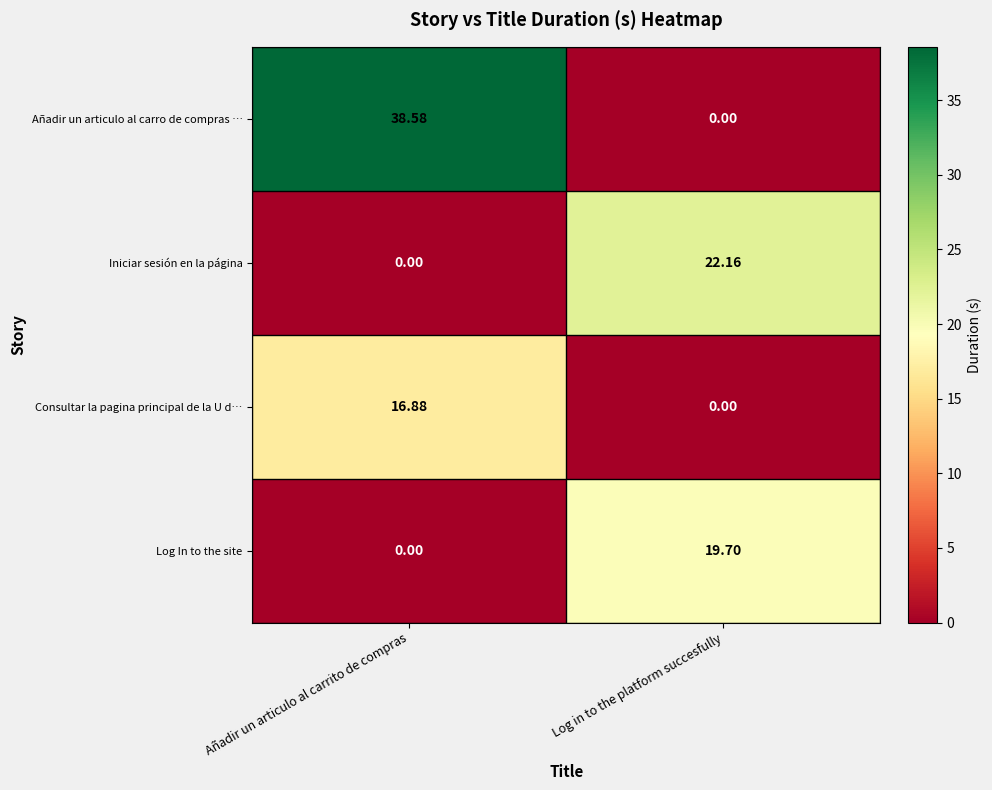

Where is Añadir un articulo al carro de compras … nearest to the value 19?

Log in to the platform succesfully